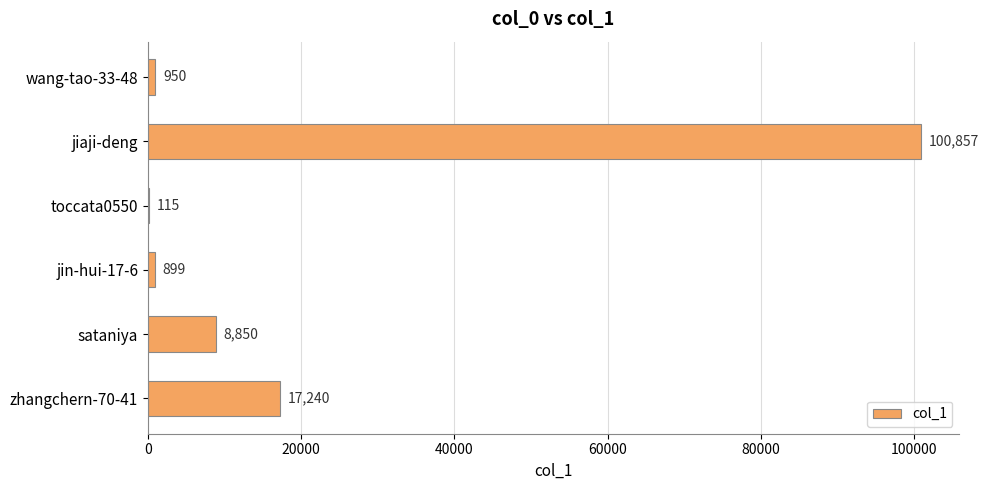

The value at zhangchern-70-41 is 17240. True or false?

True